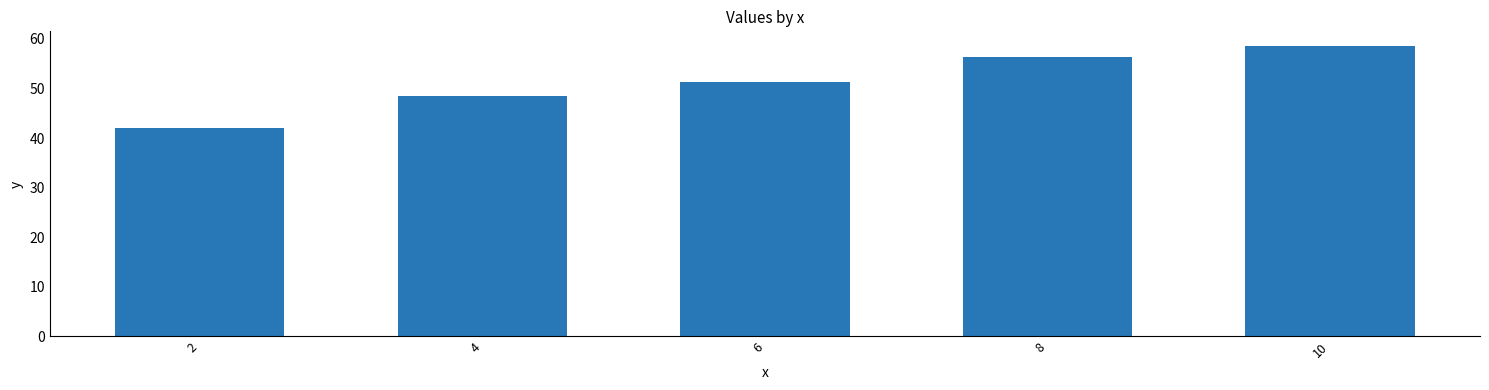

What is the change in value from 4 to 10?

+10.2